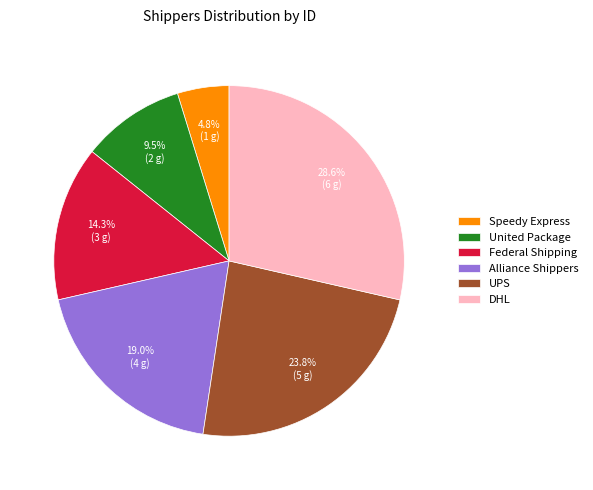

To the nearest percent, what is the difference between the Federal Shipping and Alliance Shippers slice percentages?

5%